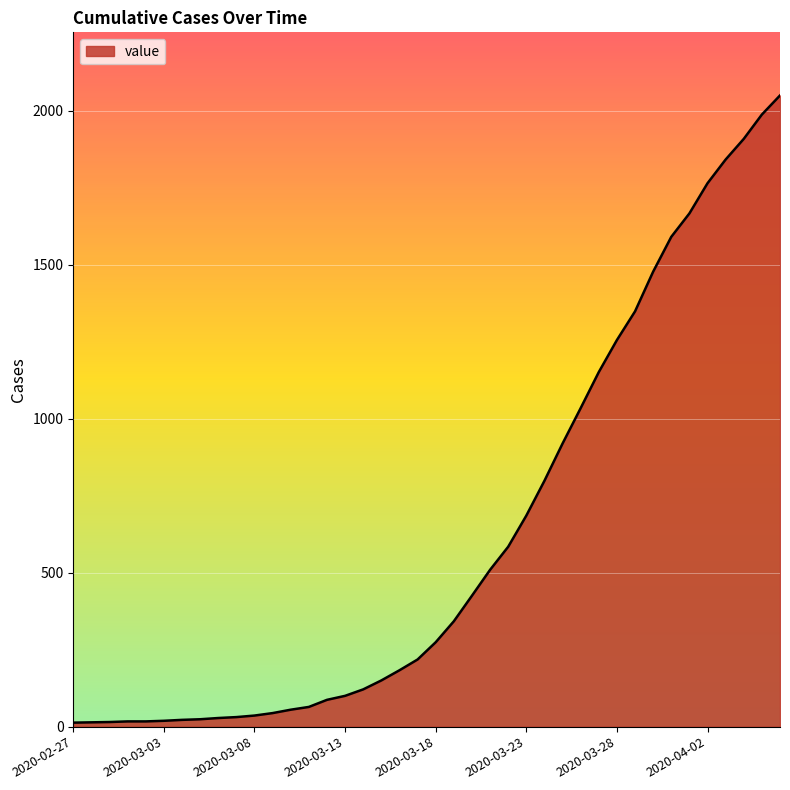

What is the difference between the maximum and minimum values?

2036